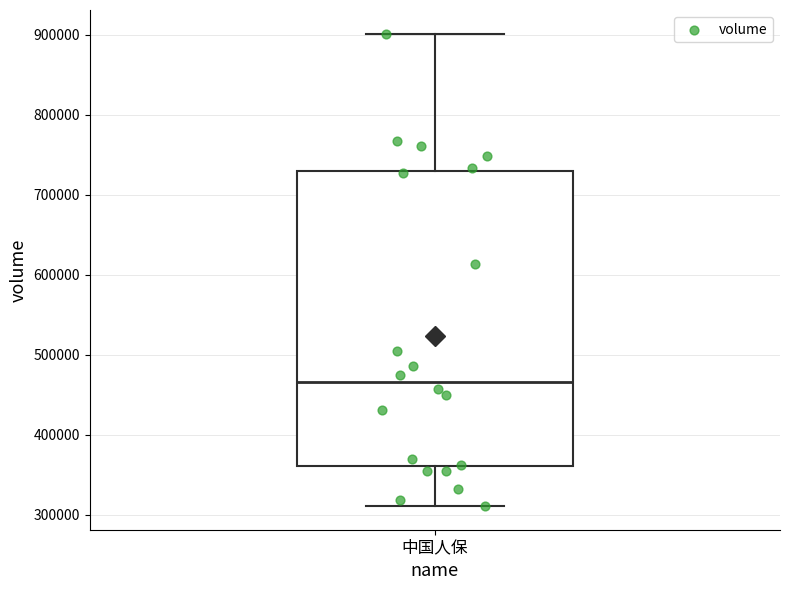

Read this box plot against the y-axis: the position of the median line, the range covered by the box, and the ends of both whiskers. The values are not printed on the chart, so give them approximately, as read against the axis.

median 470000, box 360000 to 730000, whiskers 310000 to 900000